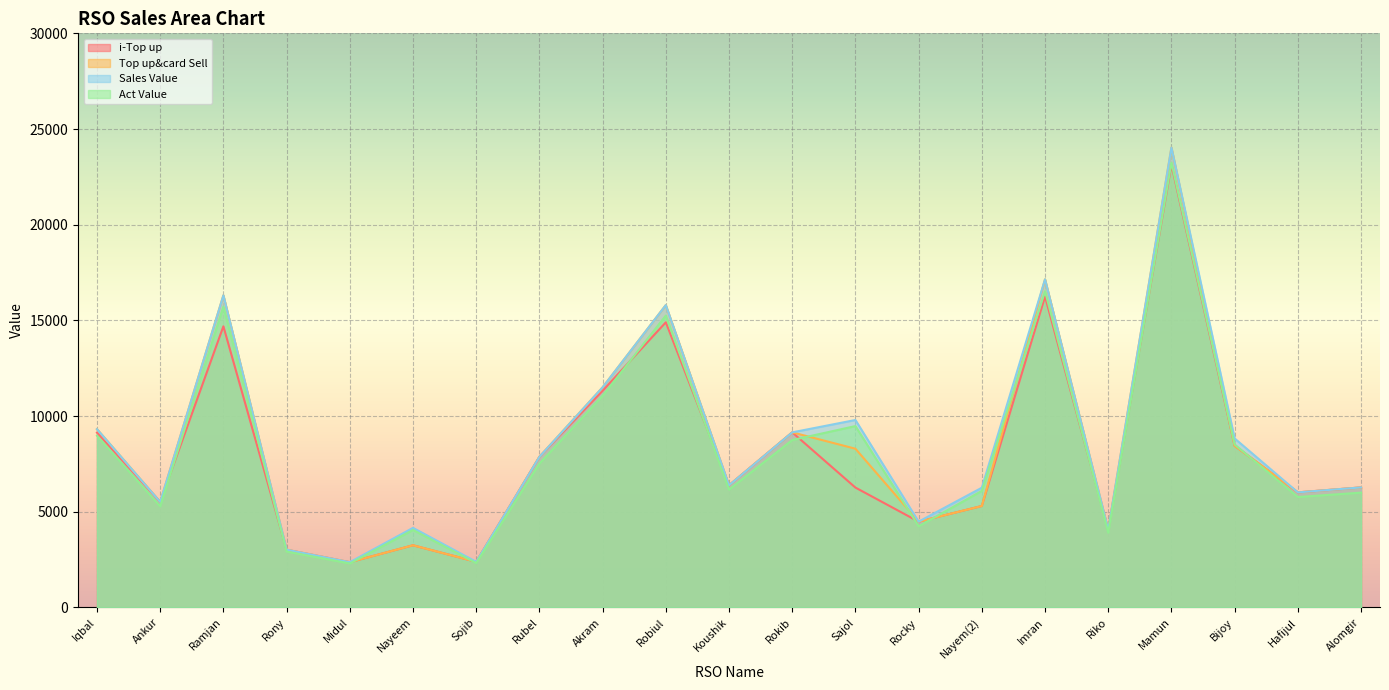

The i-Top up series shows 3556.7 at Rokib. True or false?

False